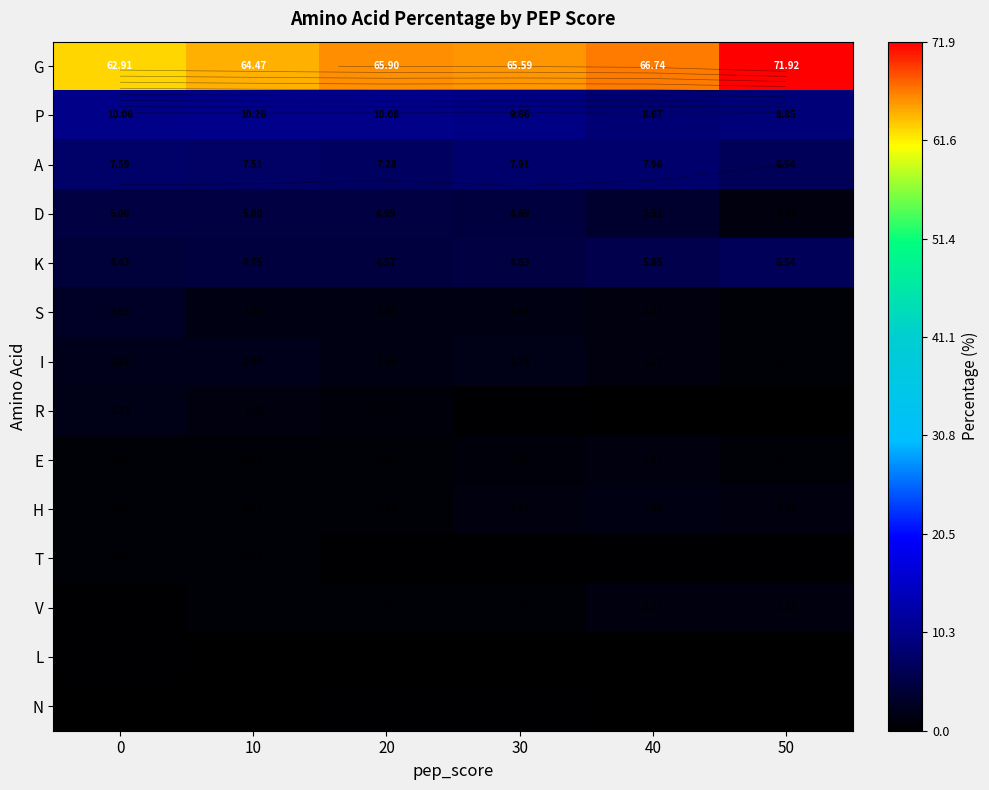

Which has a higher value, 10 or 20?

20